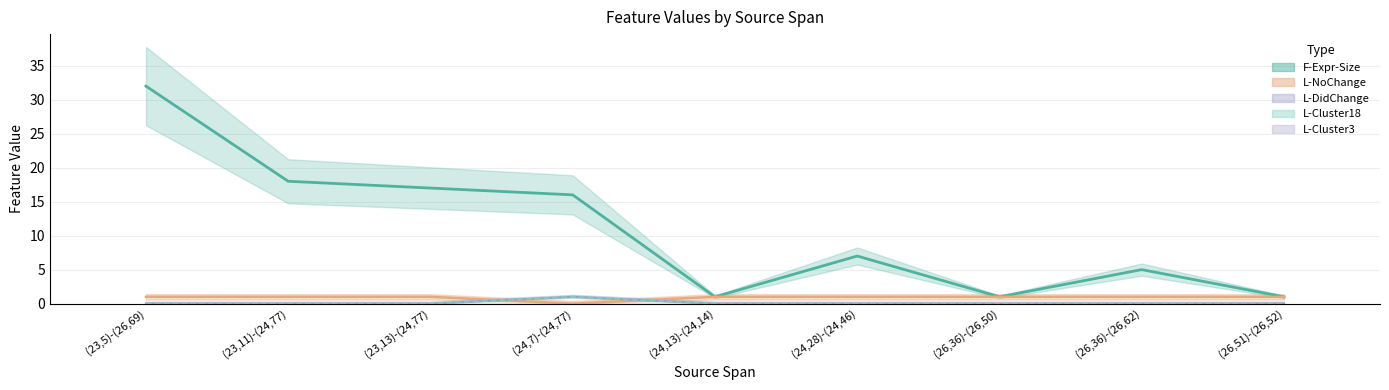

Rank the categories by L-DidChange value from highest to lowest.

(24,7)-(24,77), (23,5)-(26,69), (23,11)-(24,77), (23,13)-(24,77), (24,13)-(24,14), (24,28)-(24,46), (26,36)-(26,50), (26,36)-(26,62), (26,51)-(26,52)